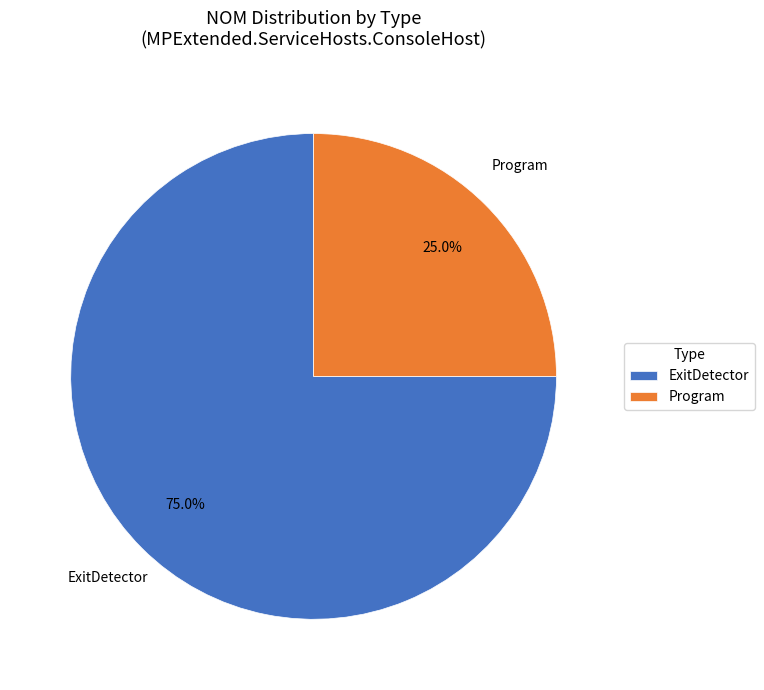

Is it true that ExitDetector is 75% of the pie?

True